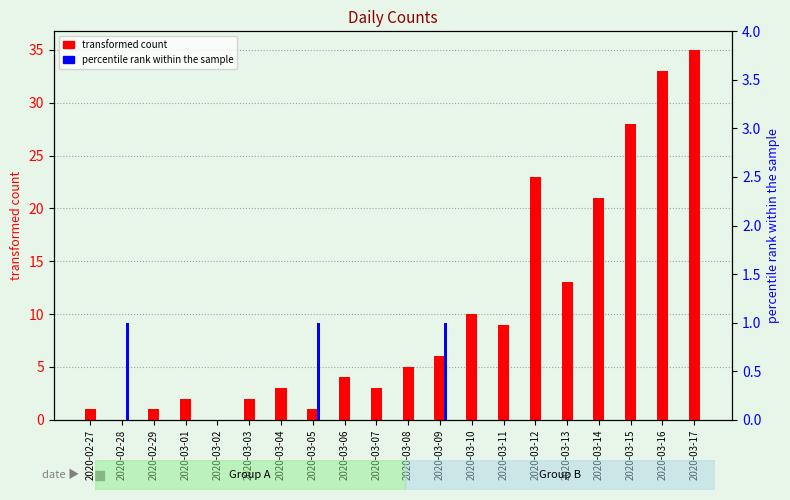

What is the label of the 20th bar from the left?

2020-03-17